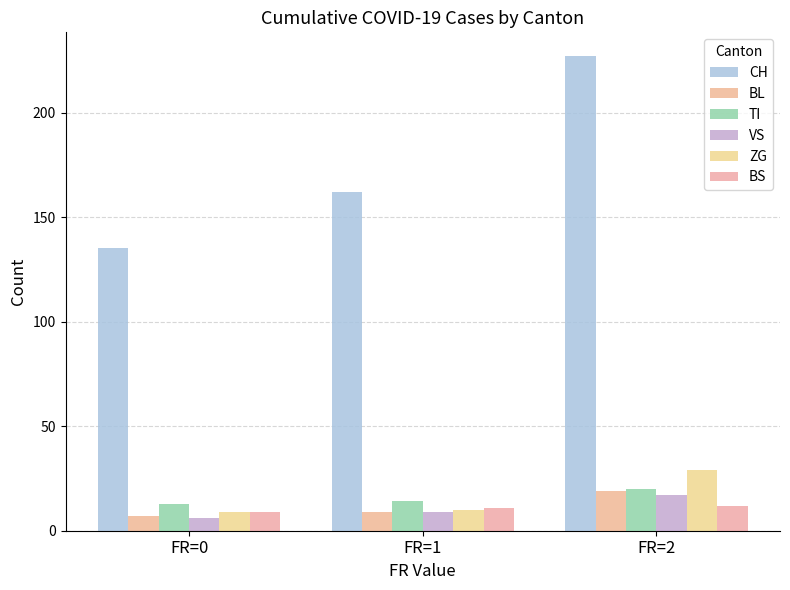

Reading right to left, transcribe all the data shown in this chart.

CH: 227	162	135
BL: 19	9	7
TI: 20	14	13
VS: 17	9	6
ZG: 29	10	9
BS: 12	11	9